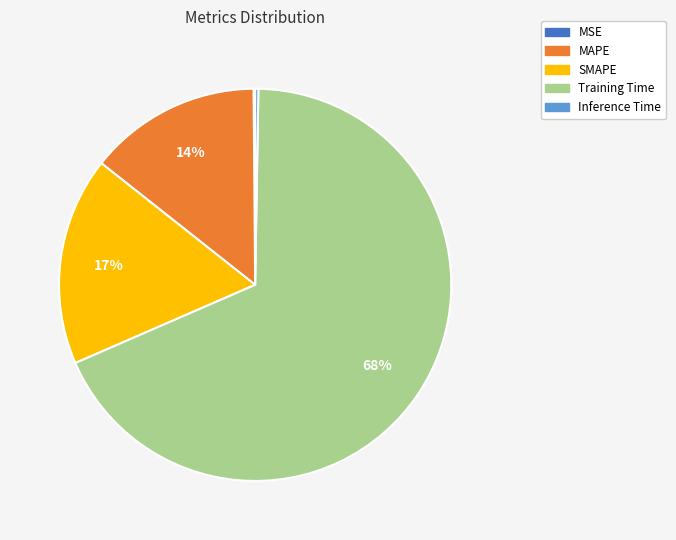

The SMAPE slice represents 17% of the pie. True or false?

True